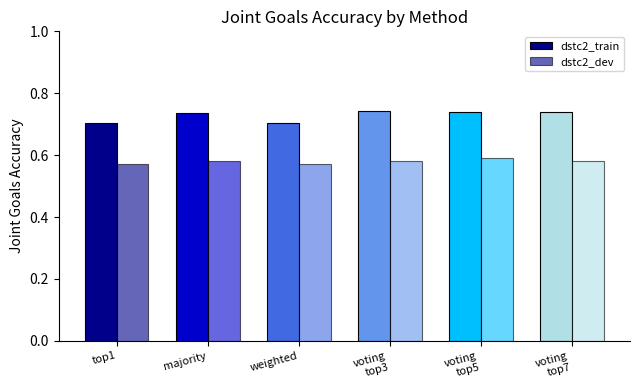

Between voting
top7 and voting
top5, which is larger?

voting
top5